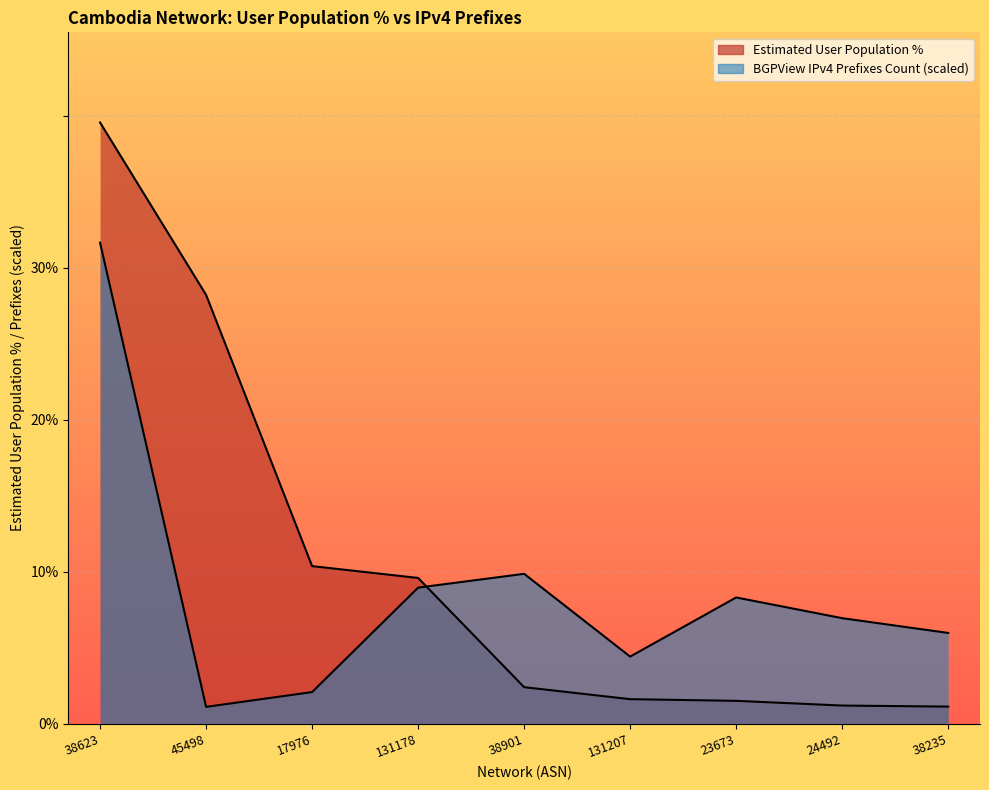

Which has a higher value, 17976 or 24492?

17976